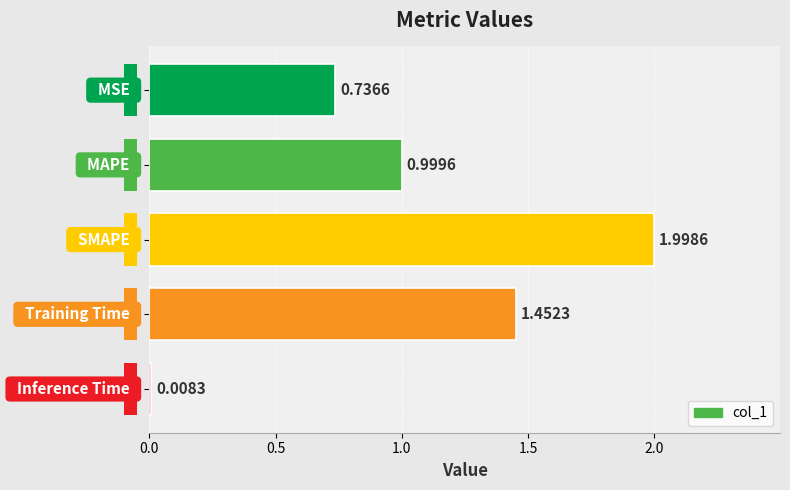

True or false: the data shows 1.0 at 1.0.

False